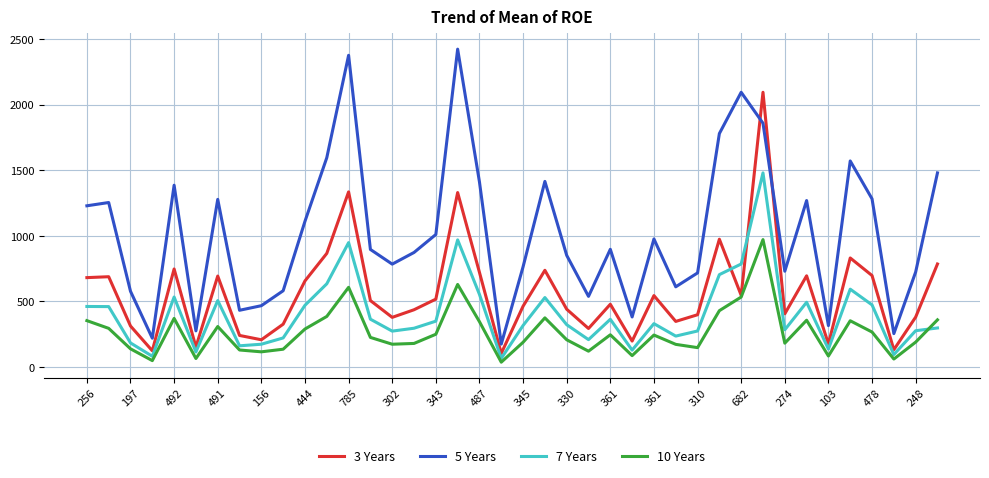

What is the greatest value displayed?

2425